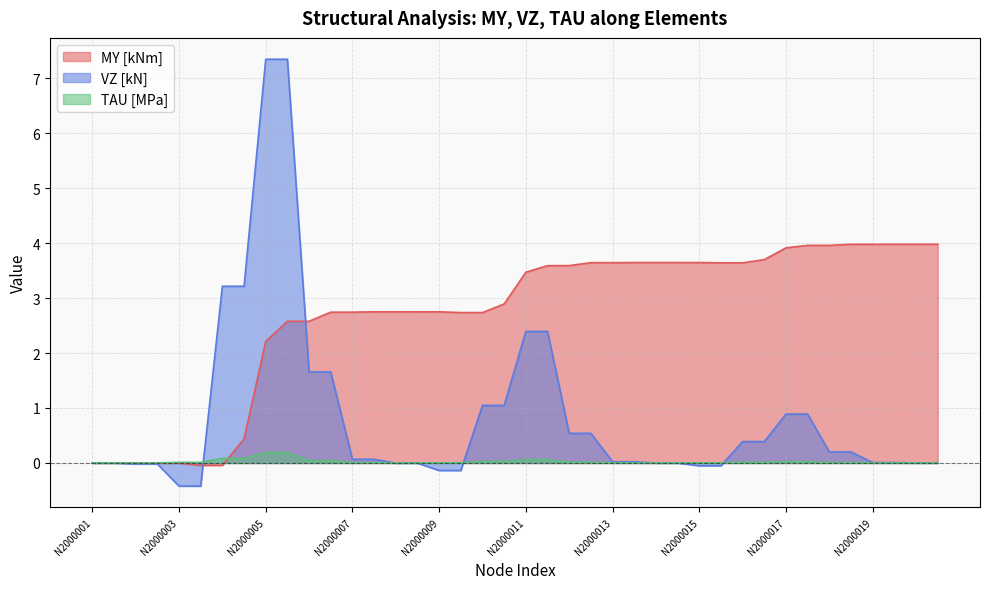

What is the difference between the second highest and second lowest values in the TAU [MPa] series?

0.2